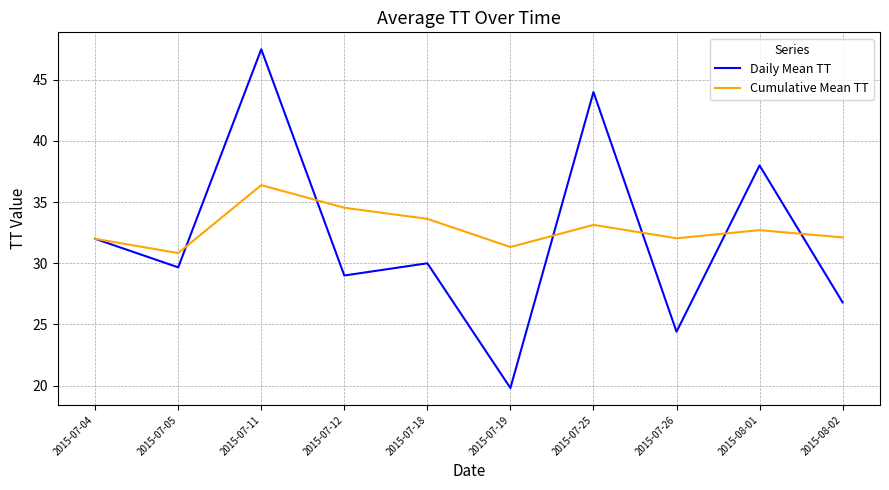

How many lines are shown in the chart?

2